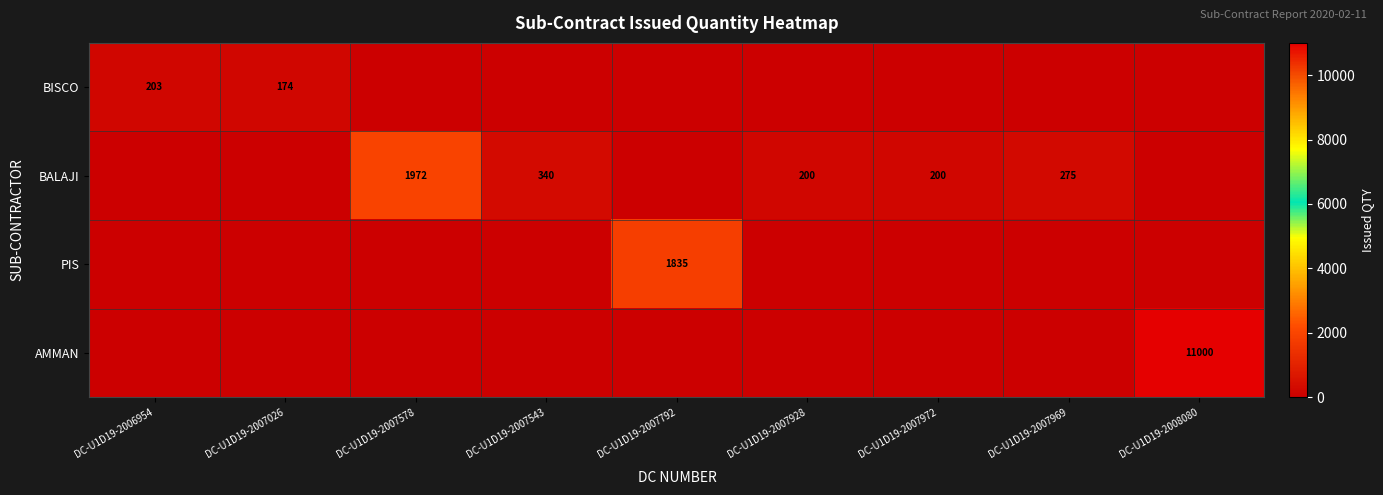

Which has a higher value, DC-U1D19-2007928 or DC-U1D19-2007543?

DC-U1D19-2007928